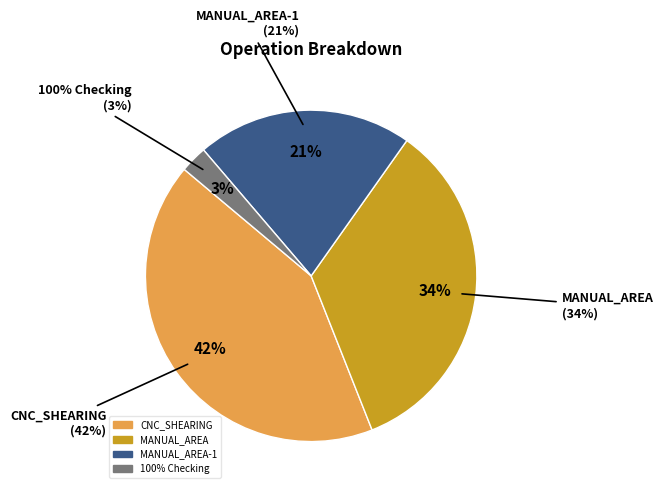

True or false: MANUAL_AREA-1 accounts for 21% of the total.

True